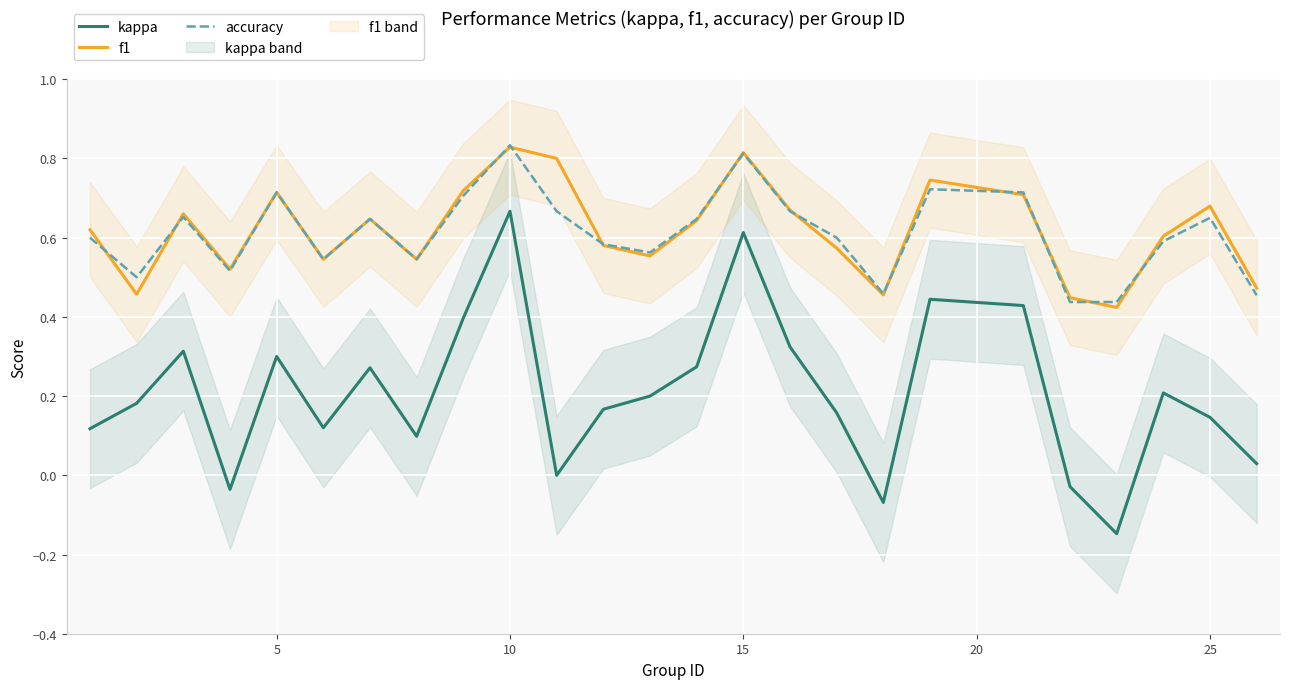

True or false: kappa and accuracy cross at least once.

False